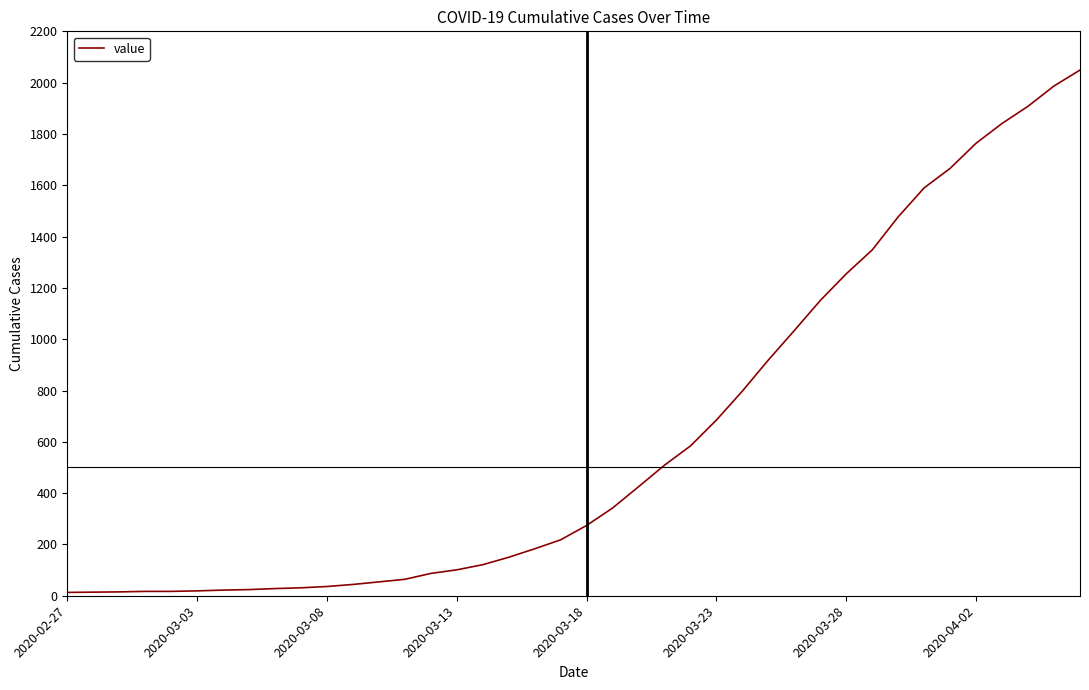

What is the difference between the maximum and minimum values?

2036